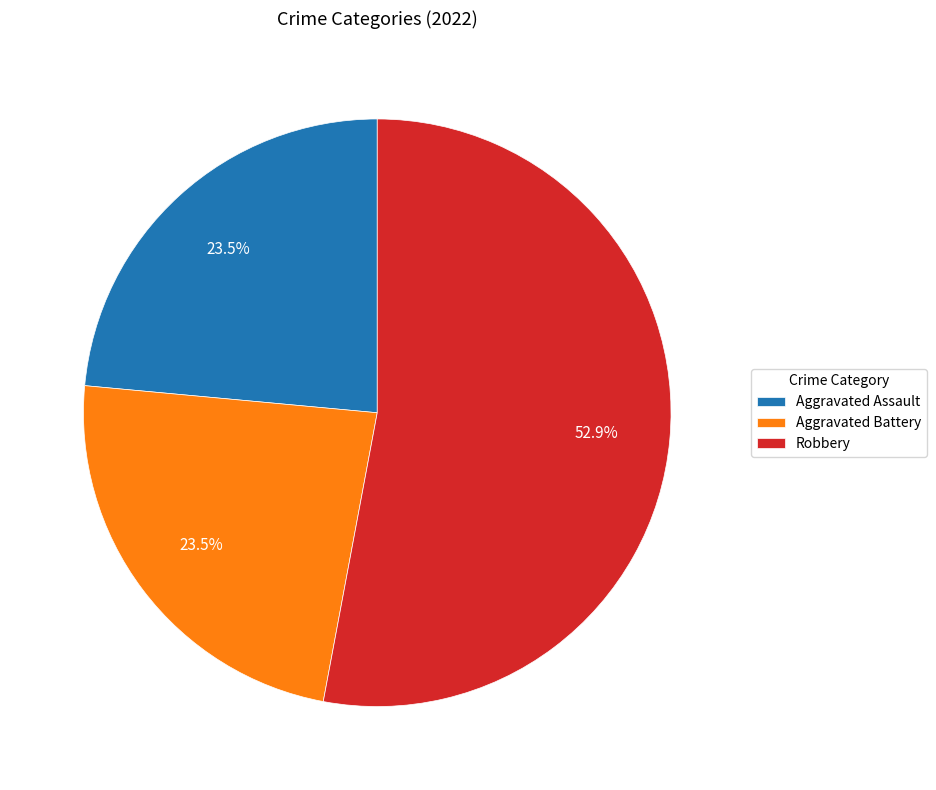

Which category accounts for the majority?

Robbery